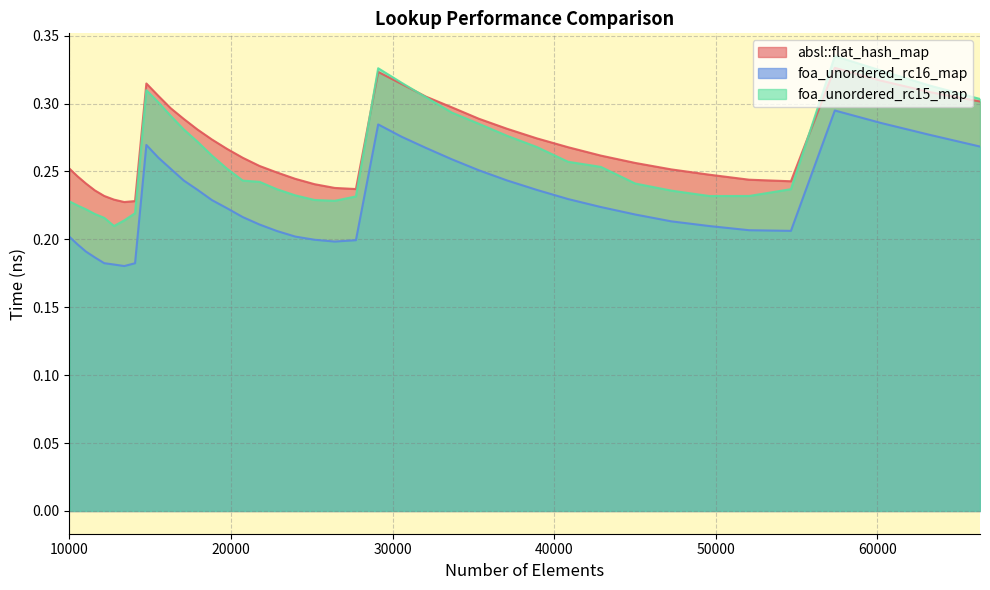

True or false: foa_unordered_rc15_map and foa_unordered_rc16_map intersect in this chart.

False